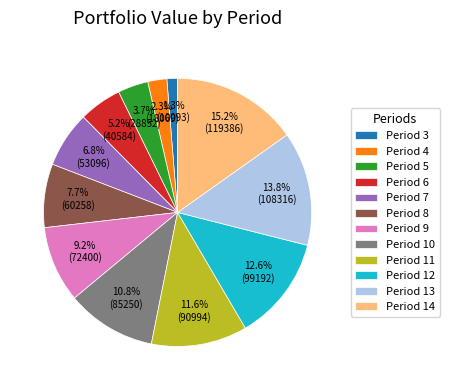

To the nearest percent, what percentage of the pie is Period 3?

1%